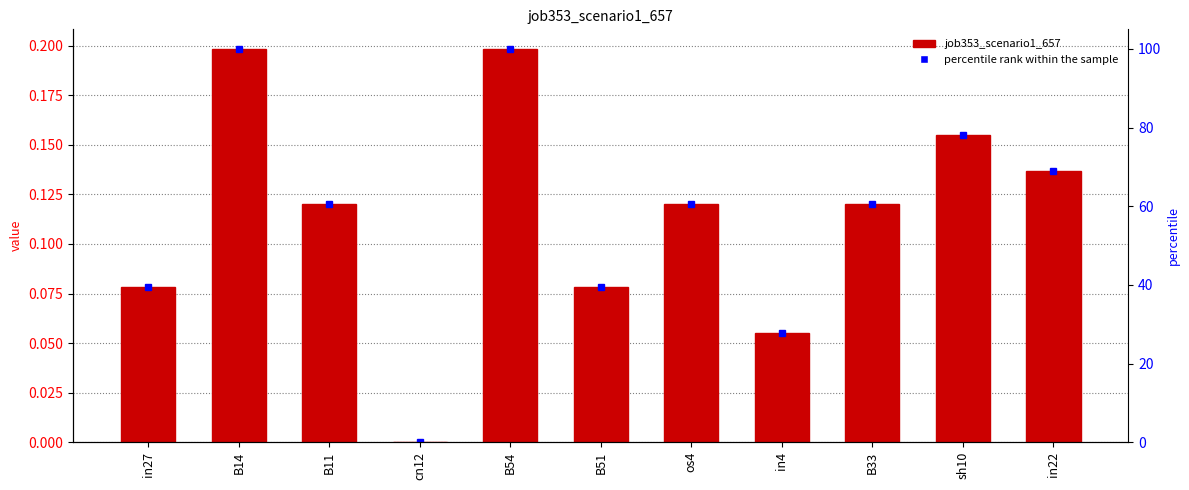

Count the number of values greater than 0.

10